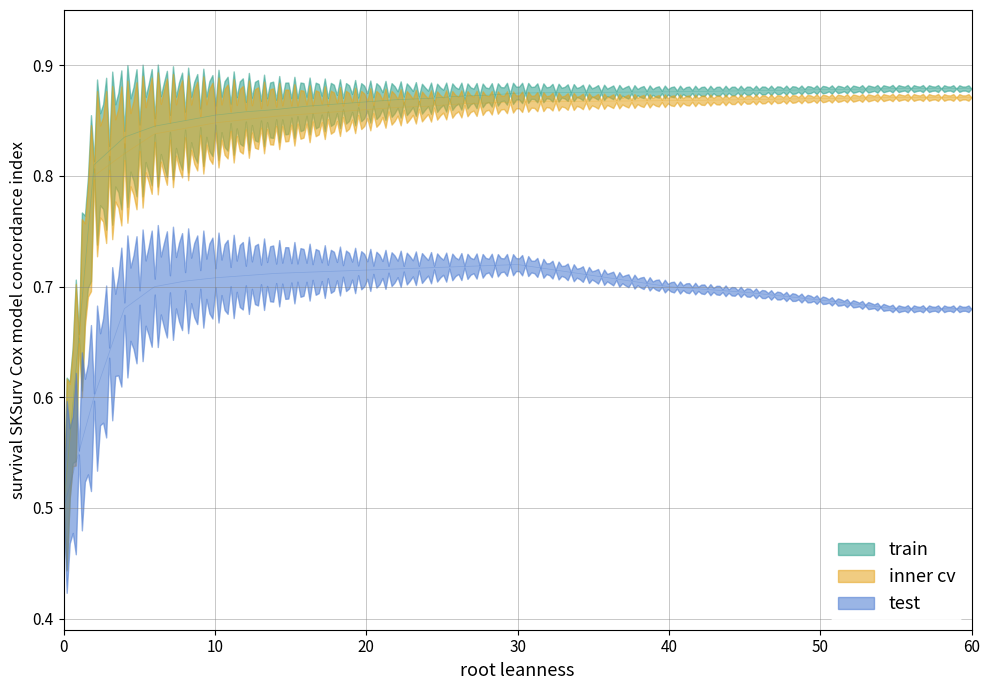

Which series changed the most between 12 and 17?

test